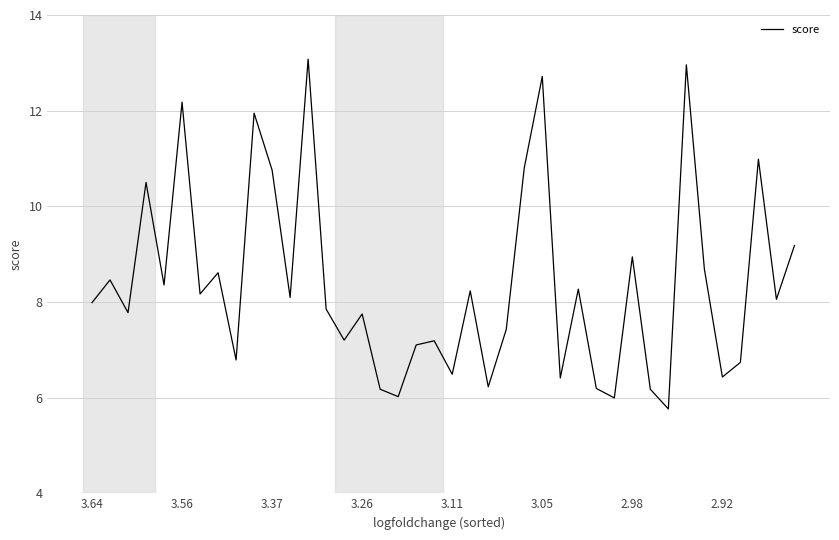

What is the maximum value shown in the chart?

13.1